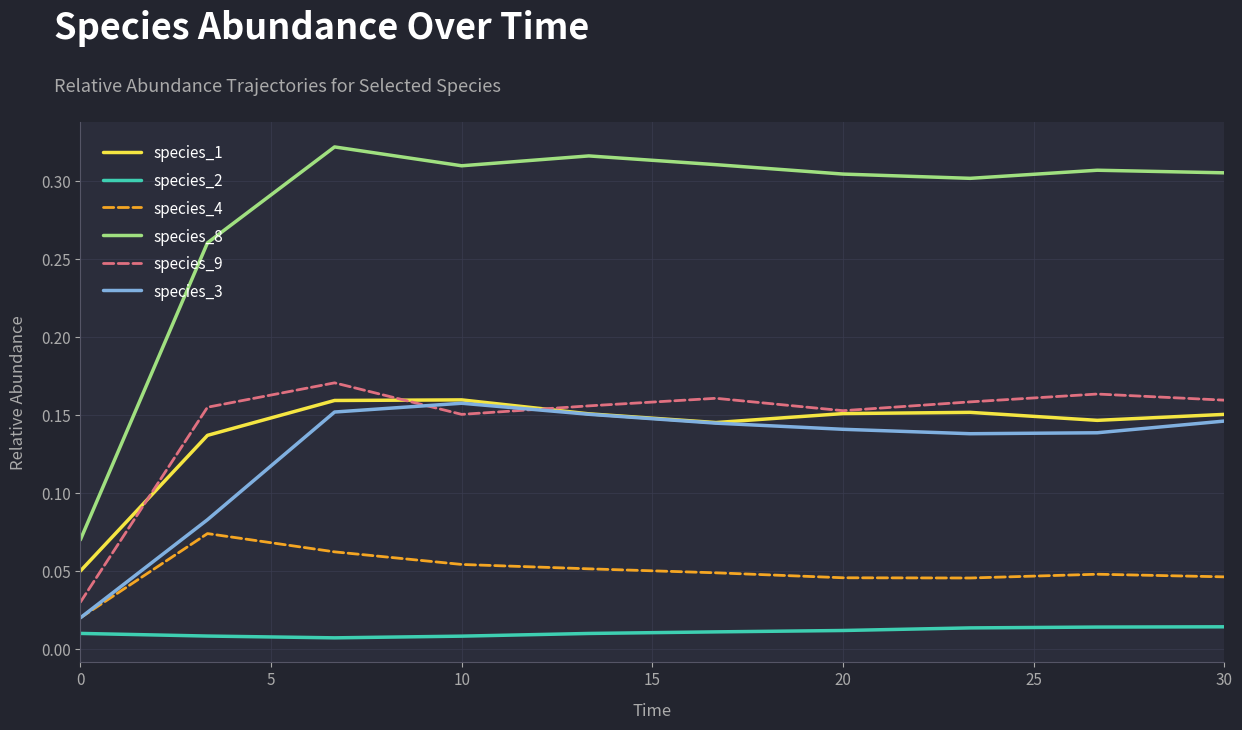

True or false: species_4 and species_1 intersect in this chart.

False